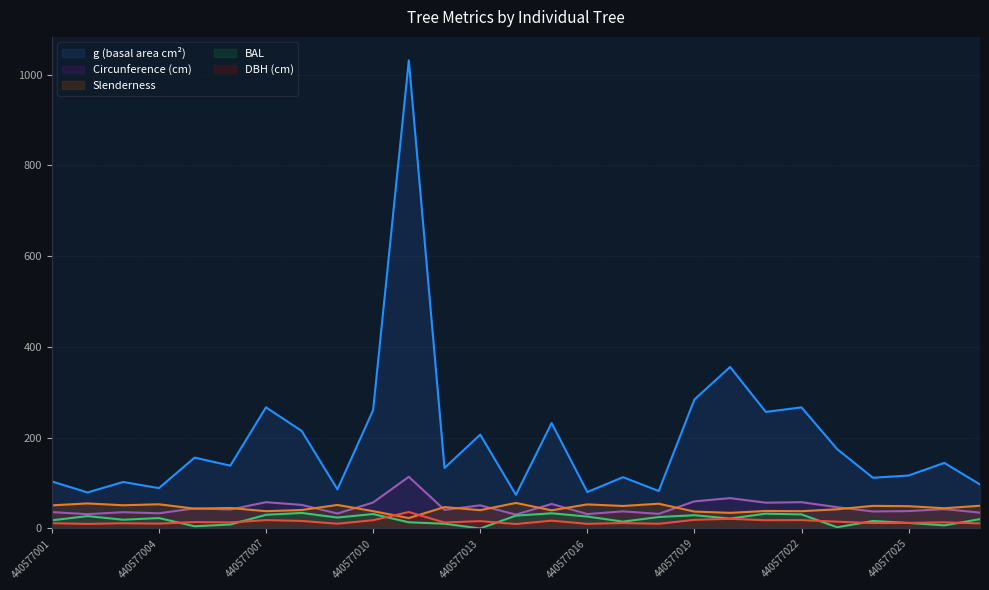

At 440577013, list the series in order from largest to smallest.

g (basal area cm²), Circunference (cm), Slenderness, DBH (cm), BAL